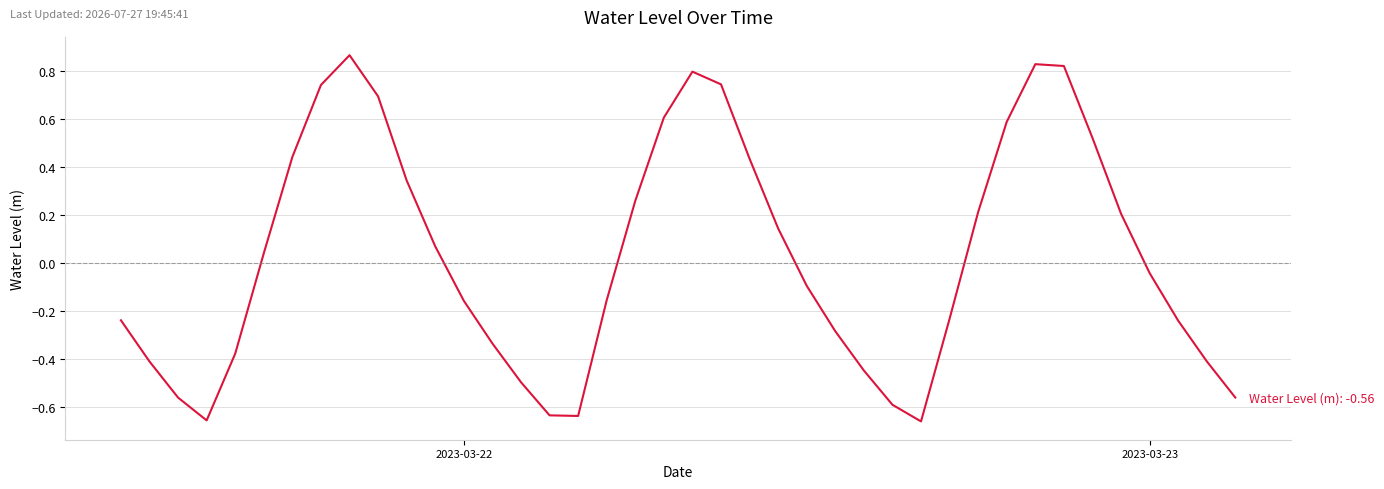

List the labels in order of value, largest first.

2023-03-21 20:00:00, 2023-03-22 20:00:00, 2023-03-22 21:00:00, 2023-03-22 08:00:00, 2023-03-22 09:00:00, 2023-03-21 19:00:00, 2023-03-21 21:00:00, 2023-03-22 07:00:00, 2023-03-22 19:00:00, 2023-03-22 22:00:00, 2023-03-21 18:00:00, 2023-03-22 10:00:00, 2023-03-21 22:00:00, 2023-03-22 06:00:00, 2023-03-22 18:00:00, 2023-03-22 23:00:00, 2023-03-22 11:00:00, 2023-03-21 23:00:00, 2023-03-21 17:00:00, 2023-03-23 00:00:00, 2023-03-22 12:00:00, 2023-03-22 05:00:00, 2023-03-22 00:00:00, 2023-03-22 17:00:00, 2023-03-21 12:00:00, 2023-03-23 01:00:00, 2023-03-22 13:00:00, 2023-03-22 01:00:00, 2023-03-21 16:00:00, 2023-03-23 02:00:00, 2023-03-21 13:00:00, 2023-03-22 14:00:00, 2023-03-22 02:00:00, 2023-03-23 03:00:00, 2023-03-21 14:00:00, 2023-03-22 15:00:00, 2023-03-22 03:00:00, 2023-03-22 04:00:00, 2023-03-21 15:00:00, 2023-03-22 16:00:00